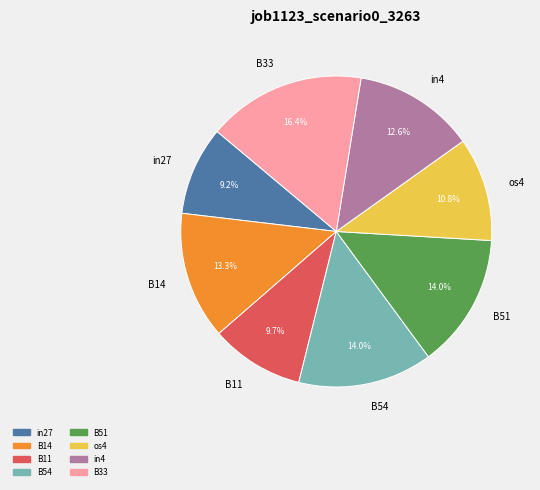

What is the total percentage of in27 and B54?

23.2%